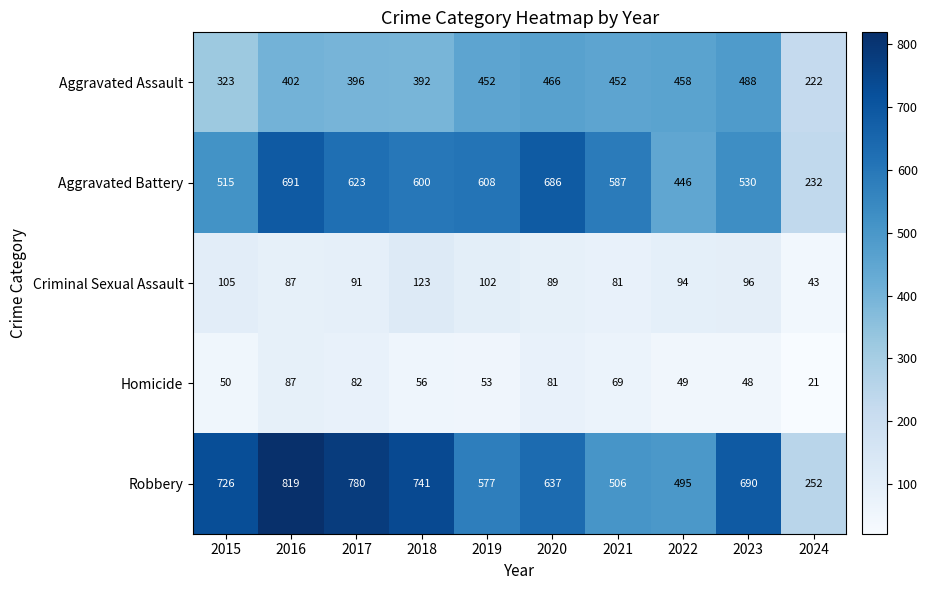

Which series has the largest total across all categories?

Robbery